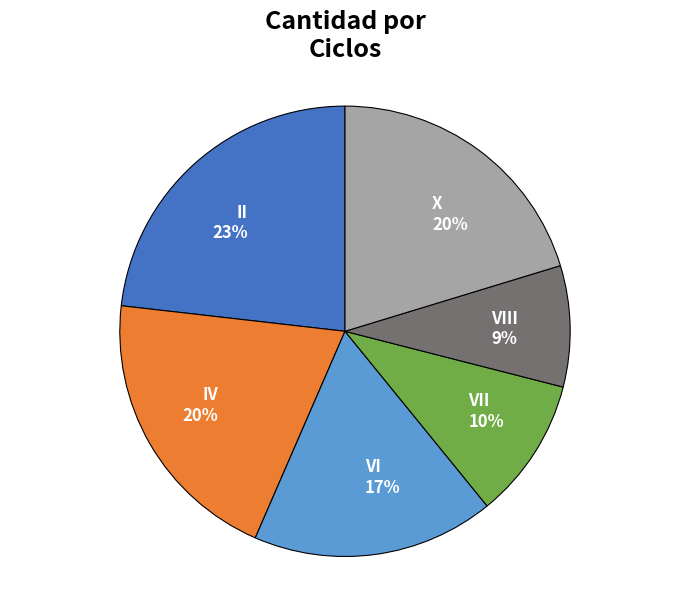

Is it true that IV is 6% of the pie?

False